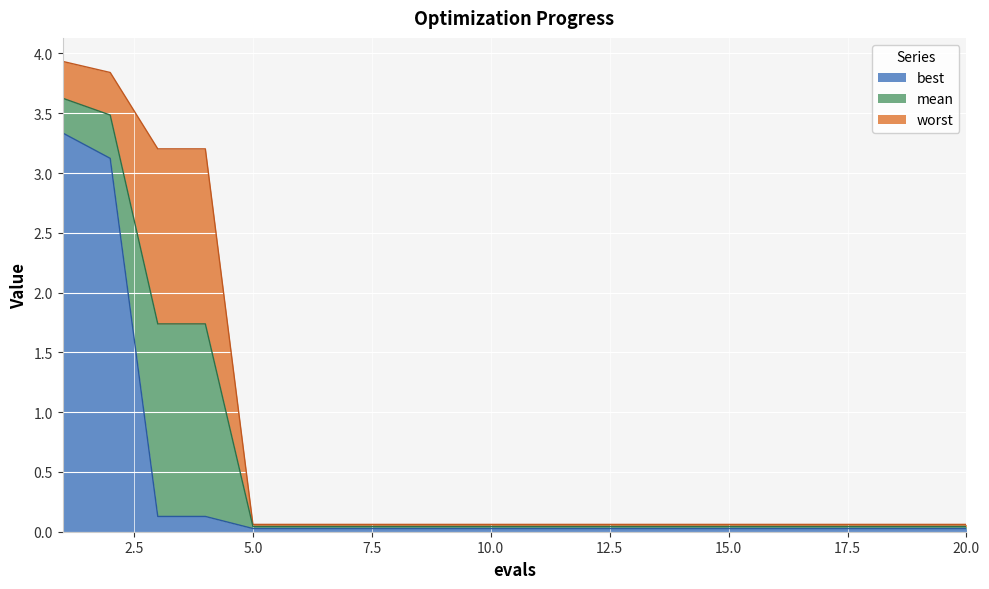

Which series has the largest range (max minus min)?

worst